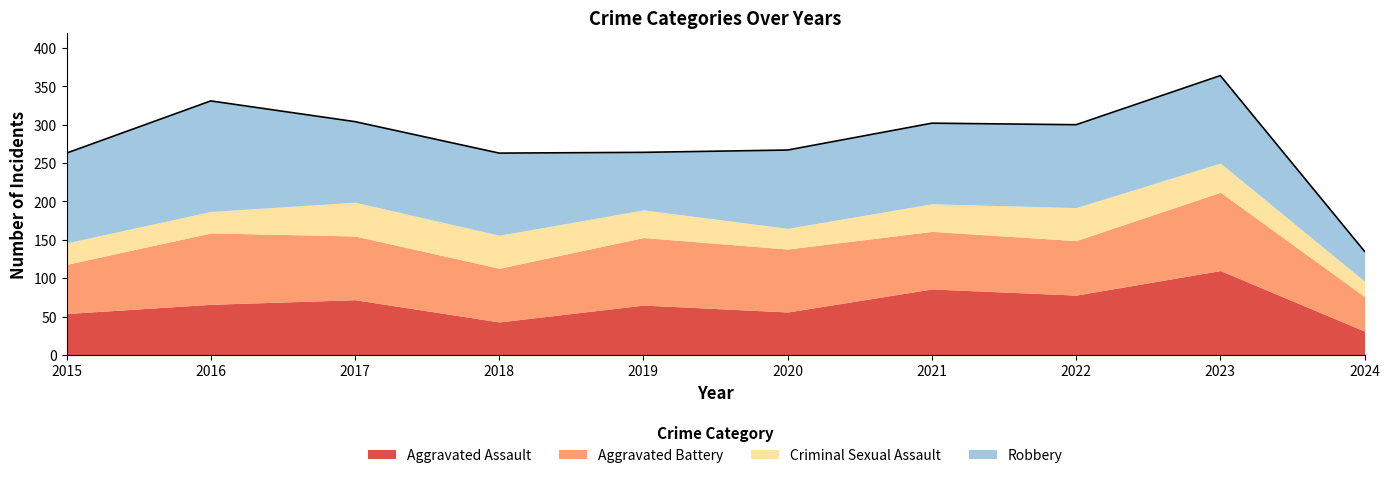

Which series has the widest spread of values?

Robbery